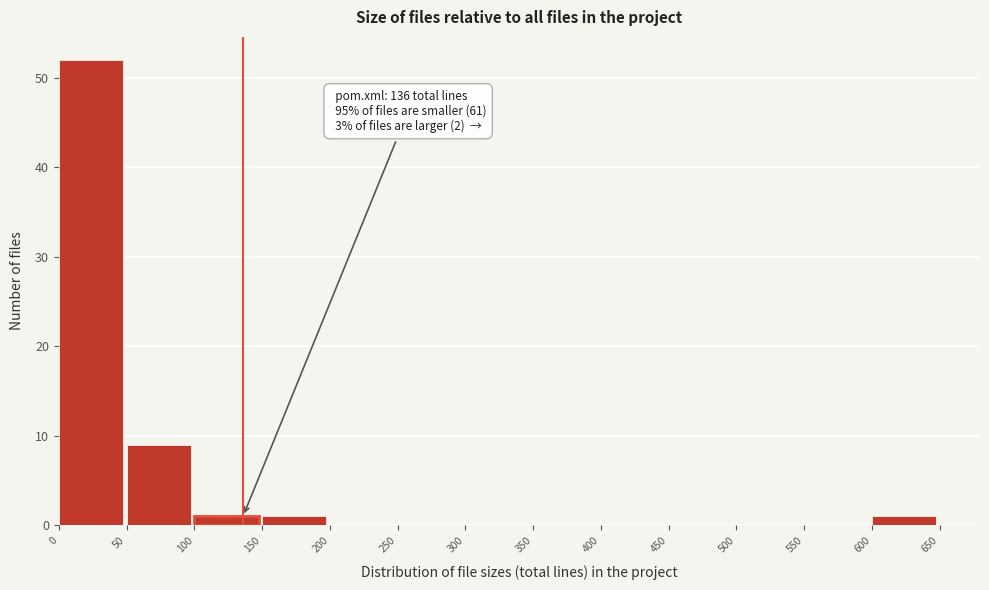

Over which range of the x-axis is the bar tallest?

0 to 50